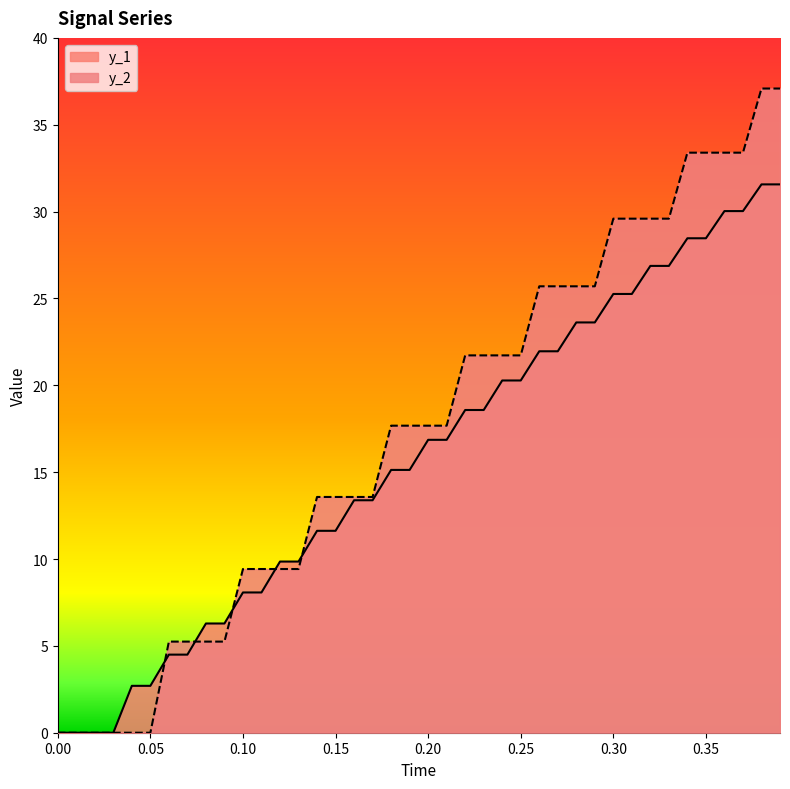

What is the total value across all series at 0.25?

42.0